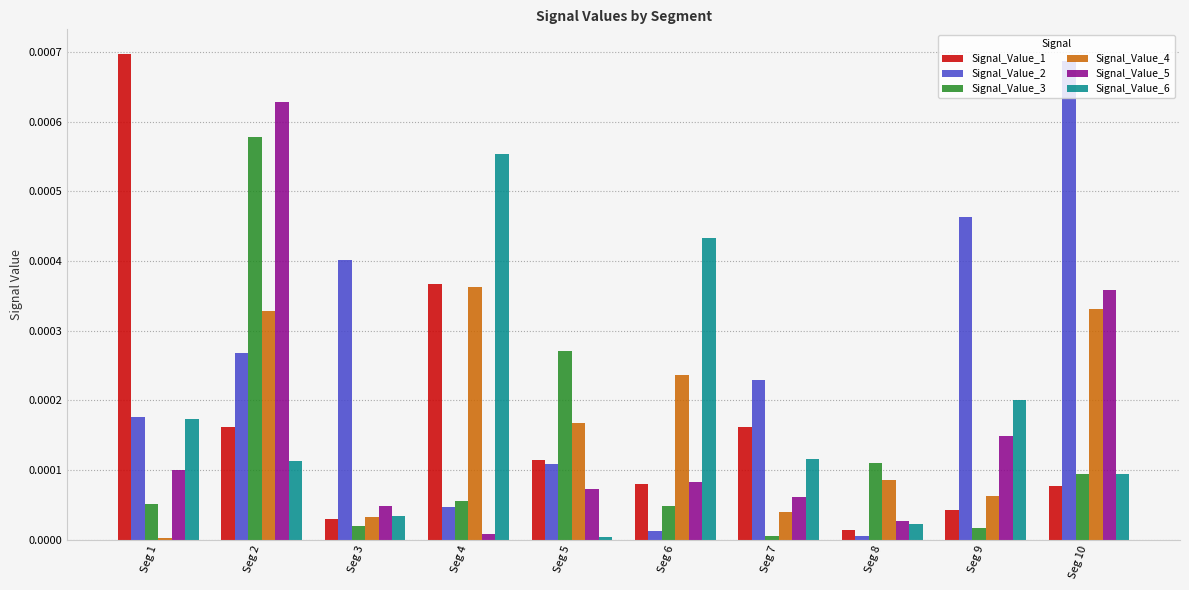

At how many categories does at least one series exceed 0?

10